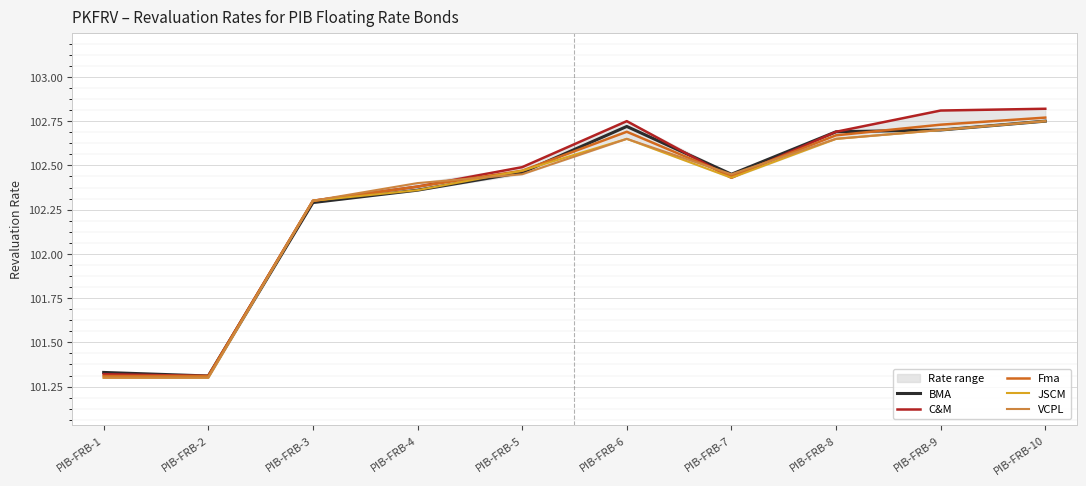

How many lines are shown in the chart?

5